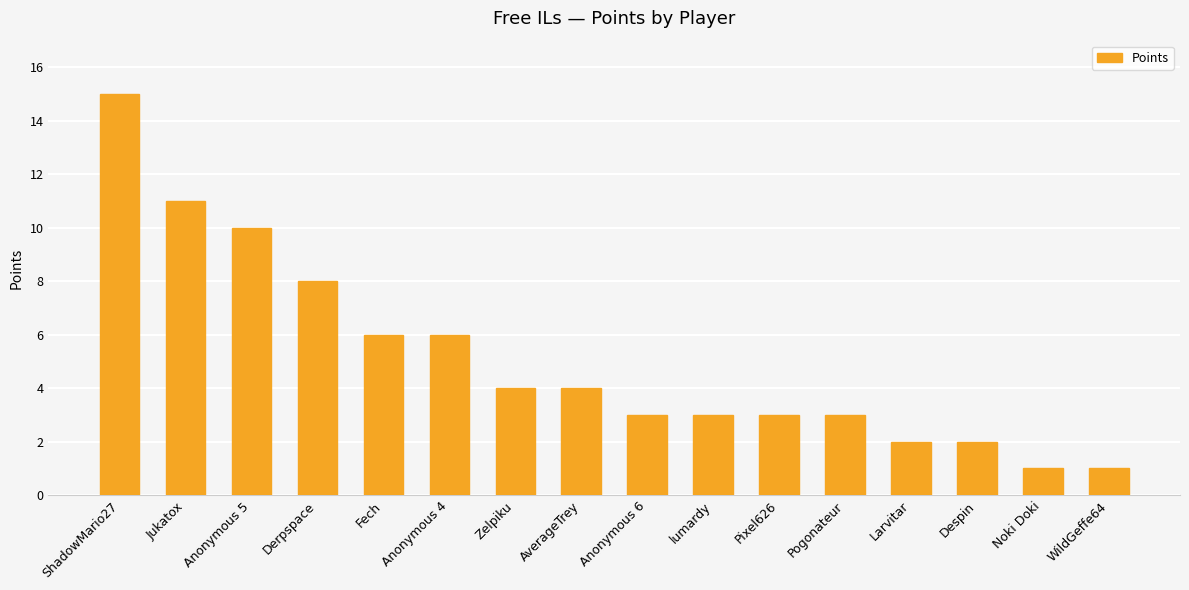

What is the difference between the values at AverageTrey and Noki Doki?

3